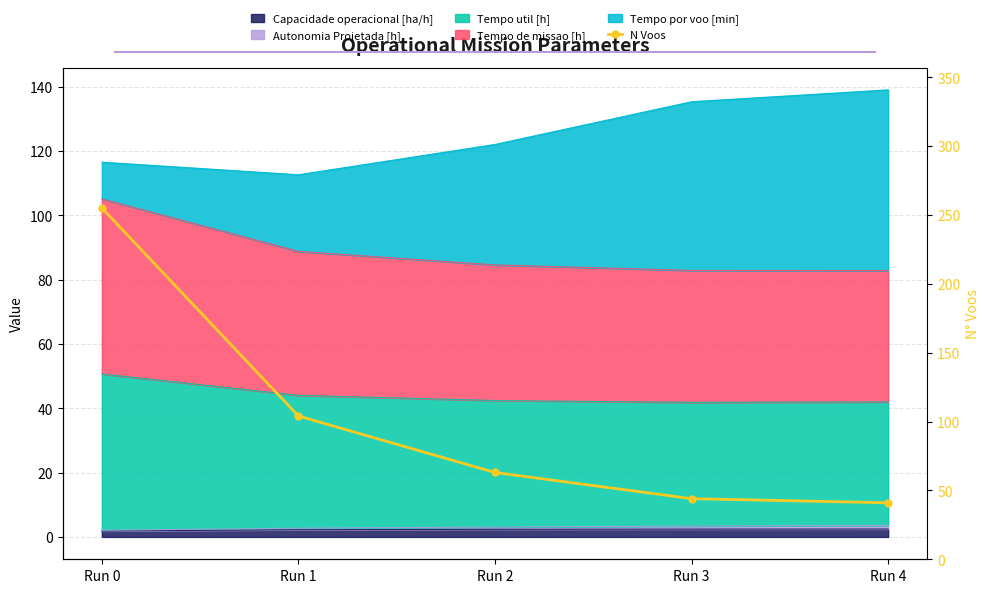

What is the change in value from Run 0 to Run 1?

-151